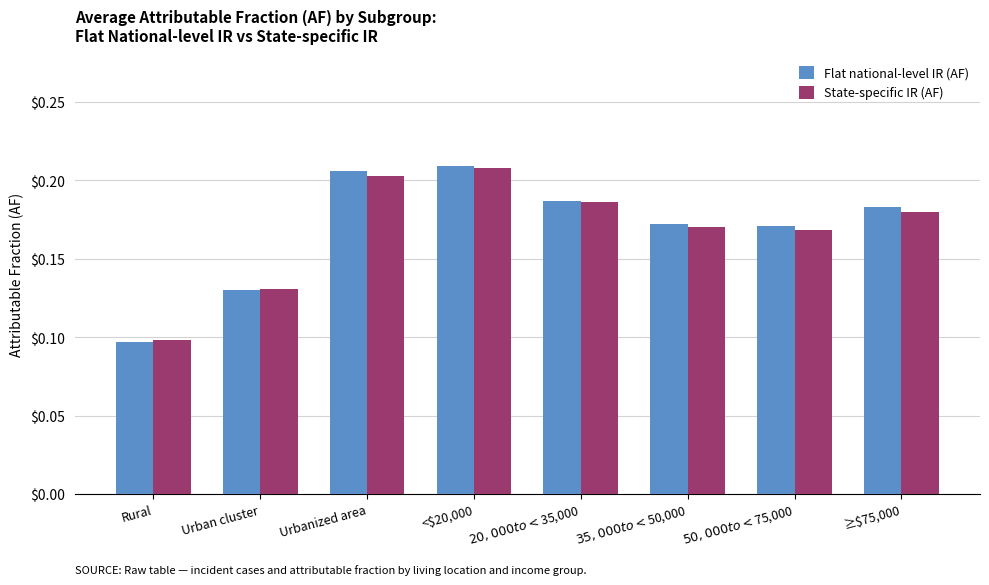

What is the sum of all State-specific IR (AF) values?

1.3